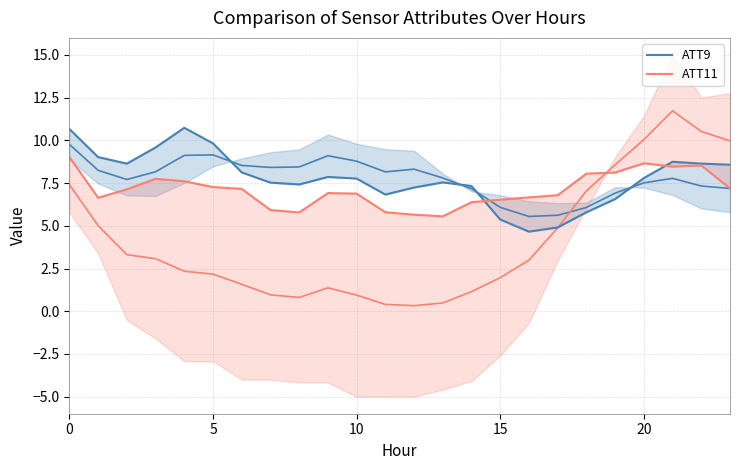

Does the chart have visible grid lines?

Yes